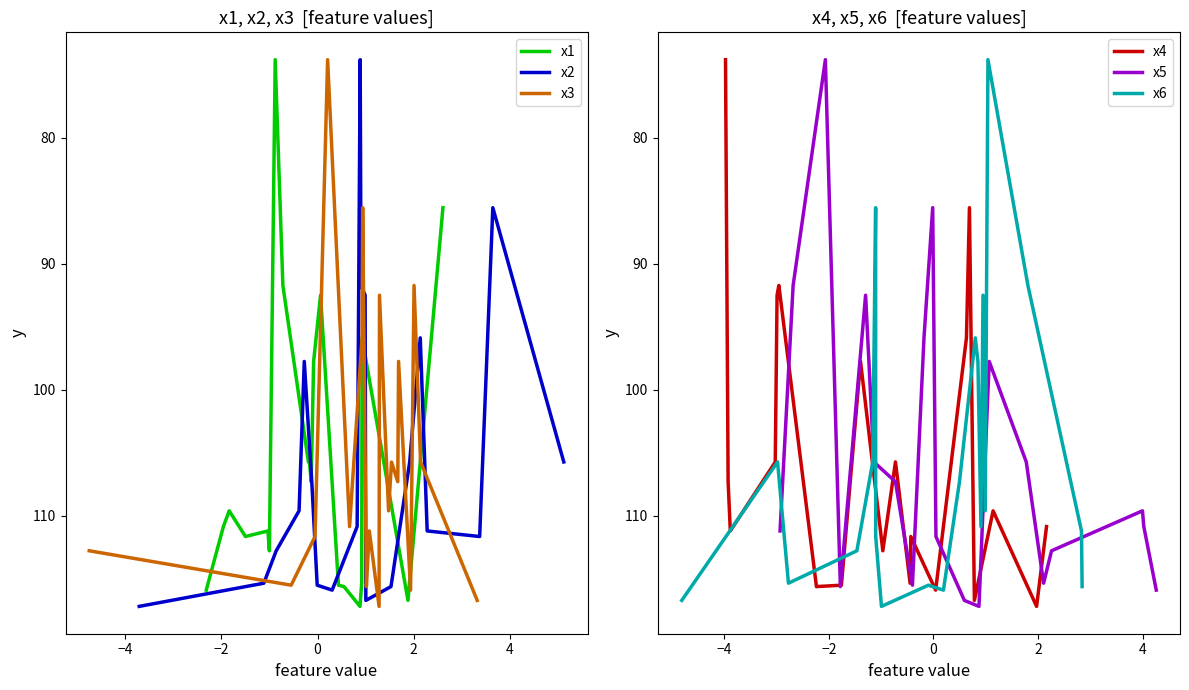

Which series has the widest spread of values?

x1